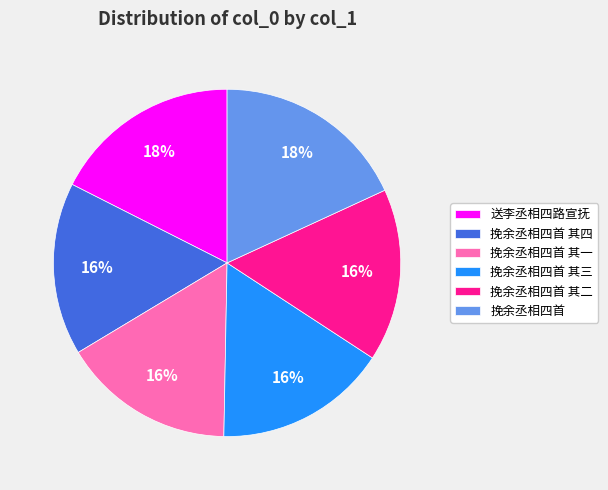

Combined, do 挽余丞相四首 其二 and 送李丞相四路宣抚 account for over 50%?

No